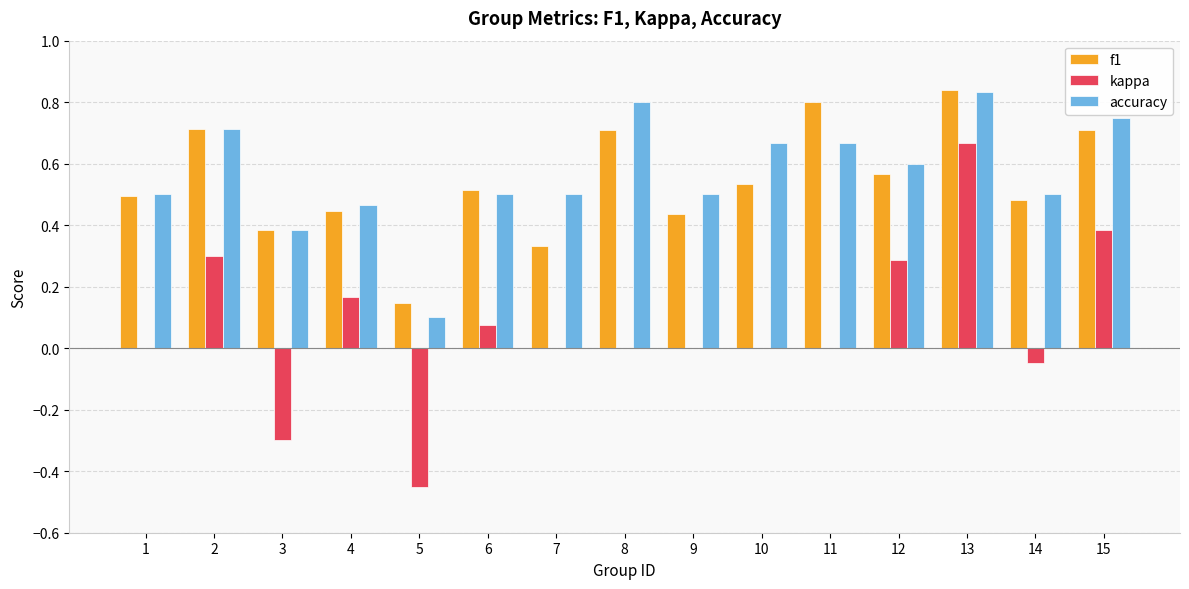

Does the chart contain stacked bars?

No